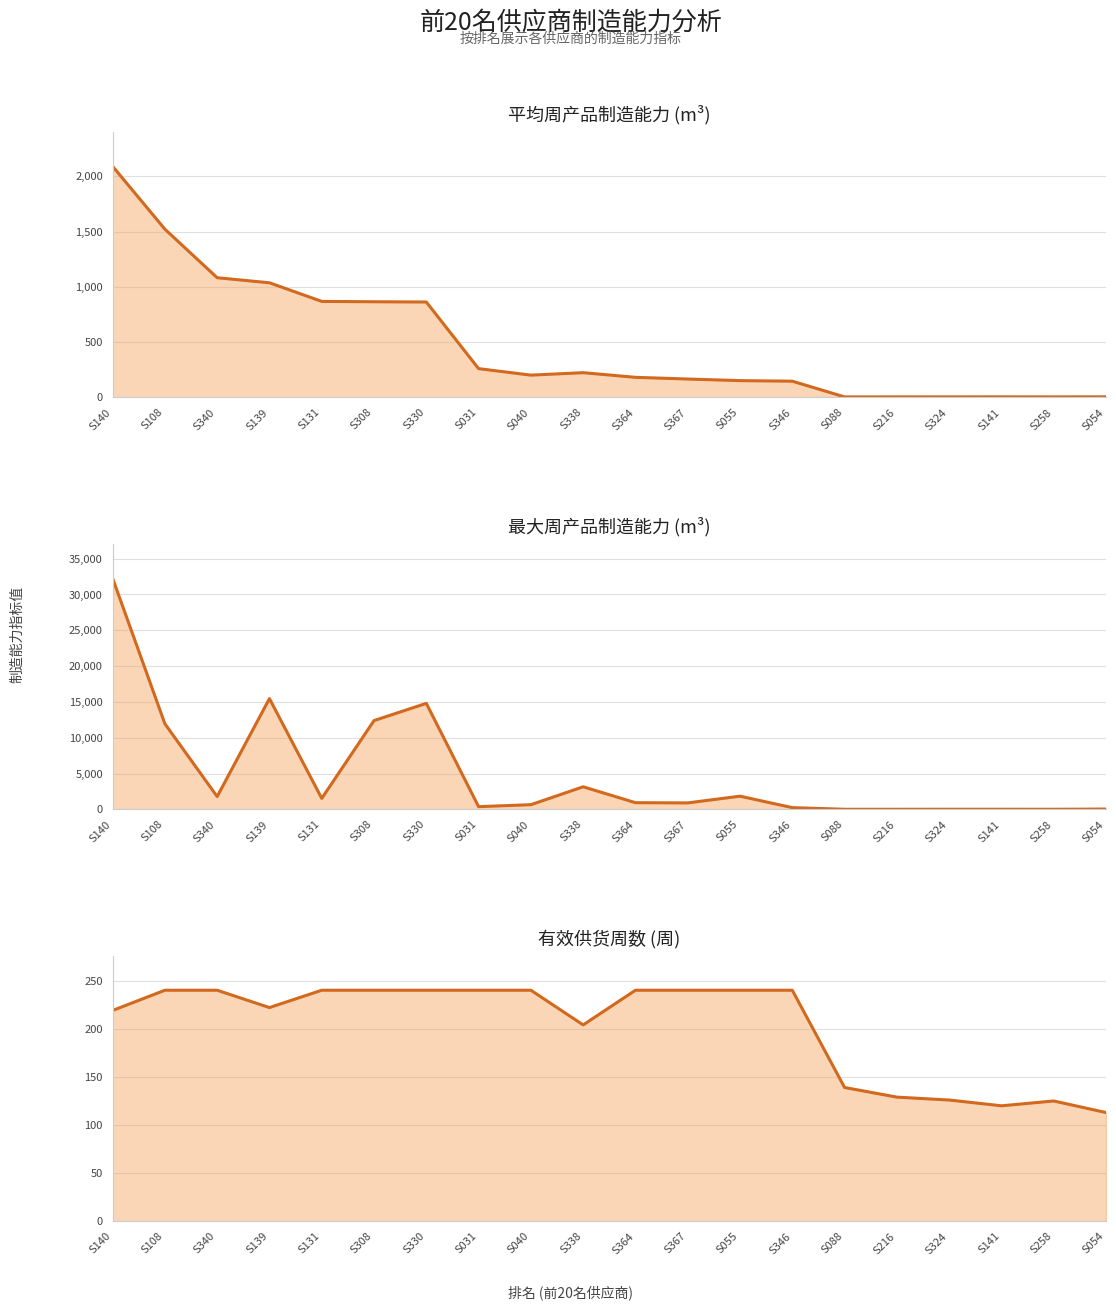

How many intersections are there between 平均周产品制造能力 (m³) and 有效供货周数 (周)?

3